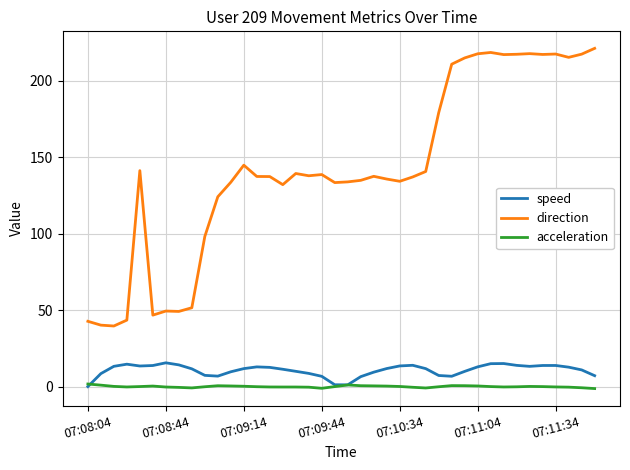

Which series has the largest range (max minus min)?

direction